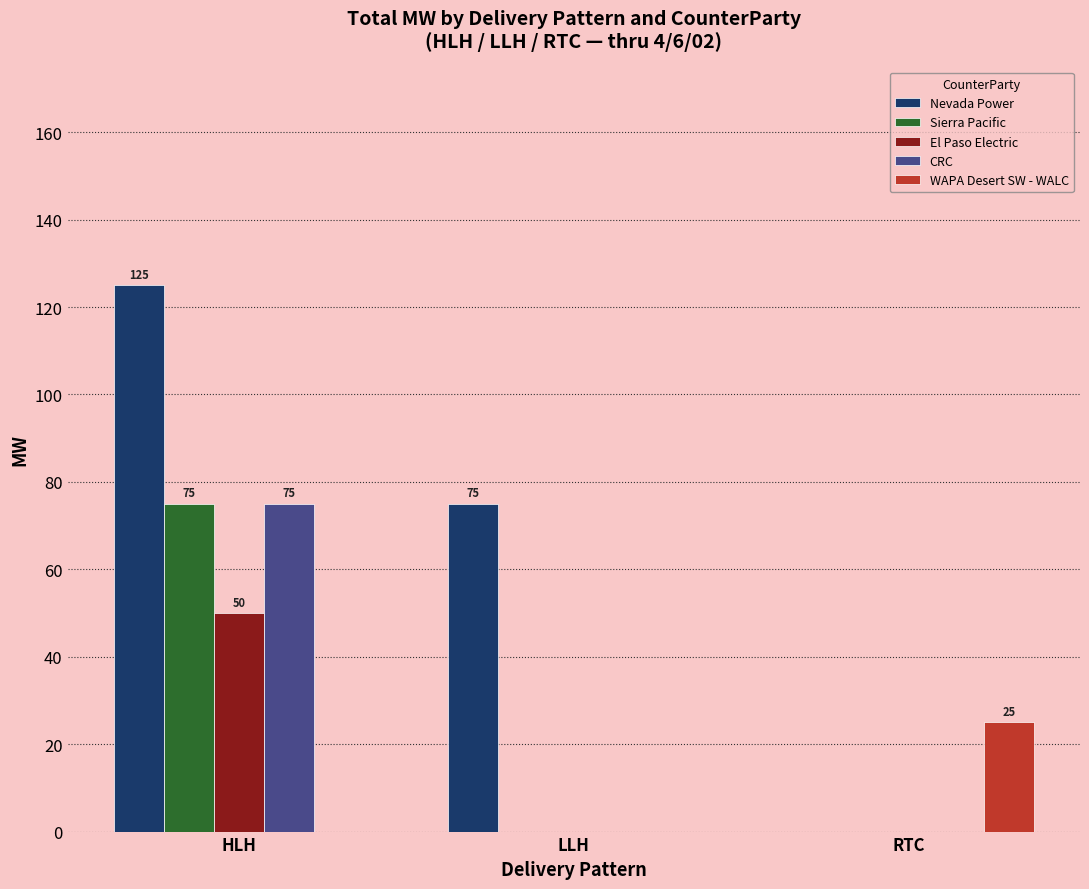

Is it true that Nevada Power equals 63 at RTC?

False